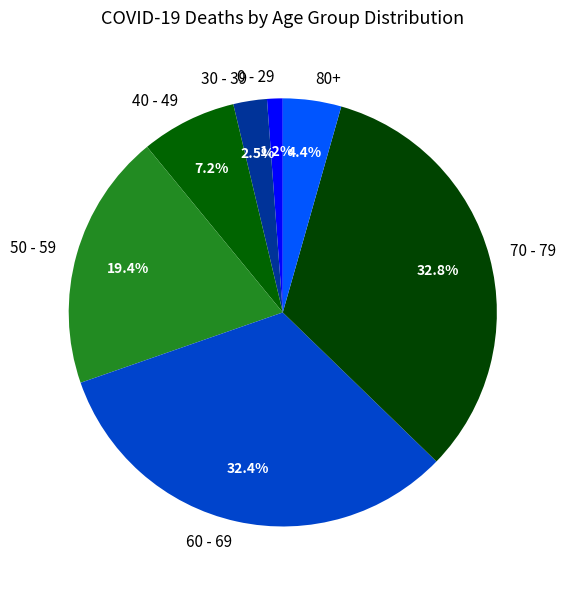

To the nearest percent, what is the difference between the largest and smallest slice percentages?

32%